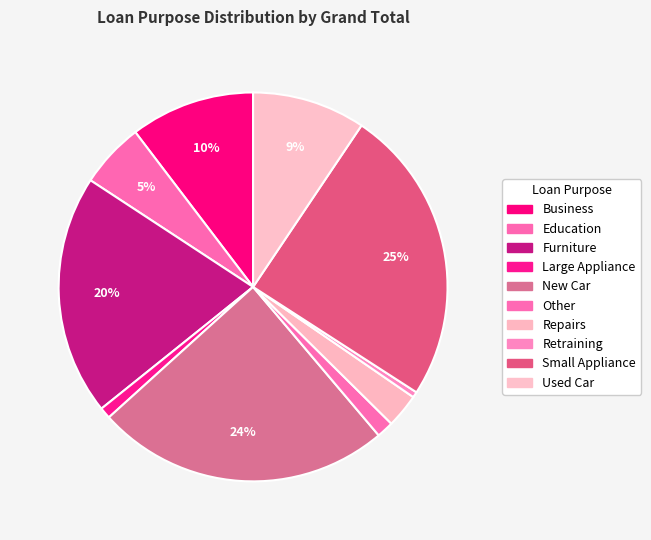

To the nearest percent, what portion does Small Appliance represent?

25%